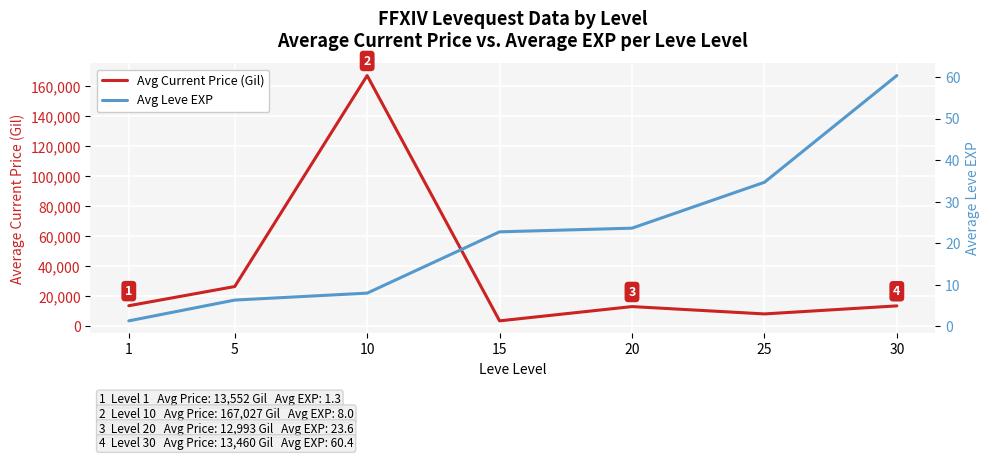

What is the minimum value shown in the chart?

1.3